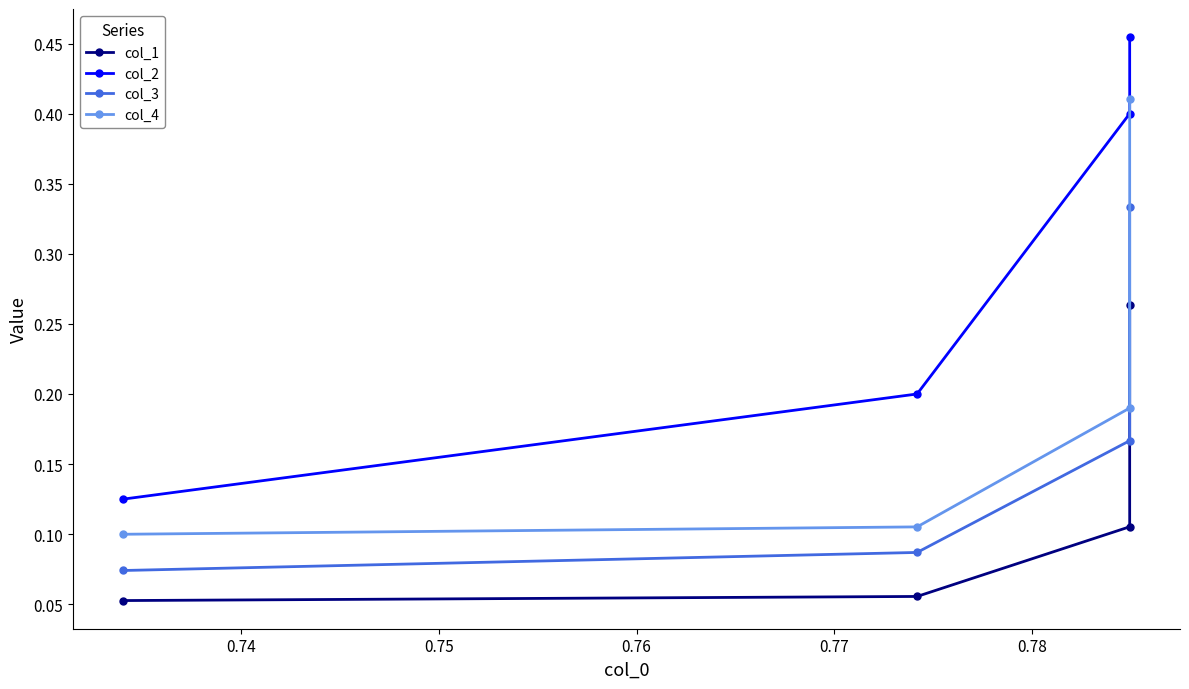

True or false: col_1 and col_2 cross at least once.

False